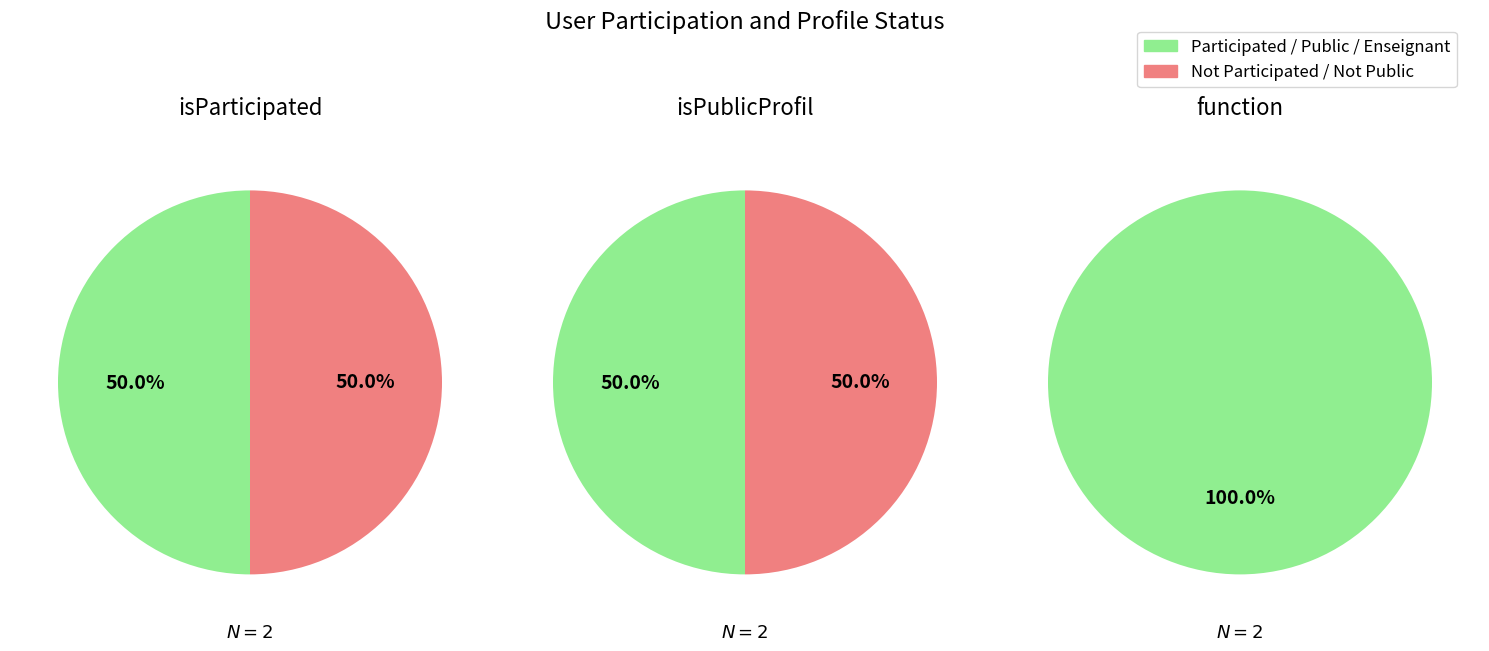

To the nearest percent, what is the average slice percentage?

50%